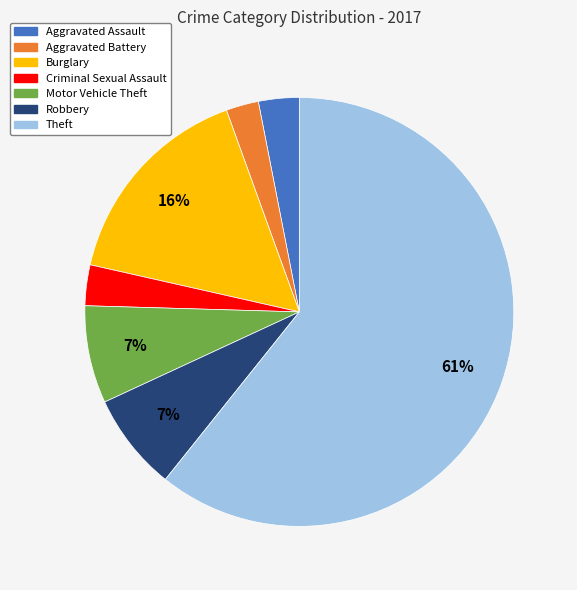

The Theft slice represents 61% of the pie. True or false?

True